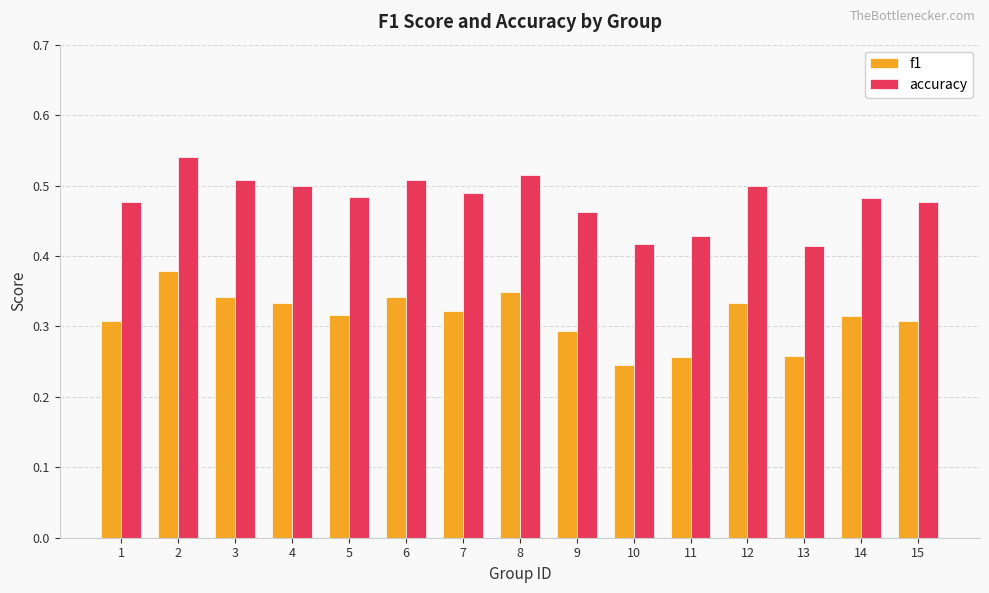

At 5, list the series in order from smallest to largest.

f1, accuracy